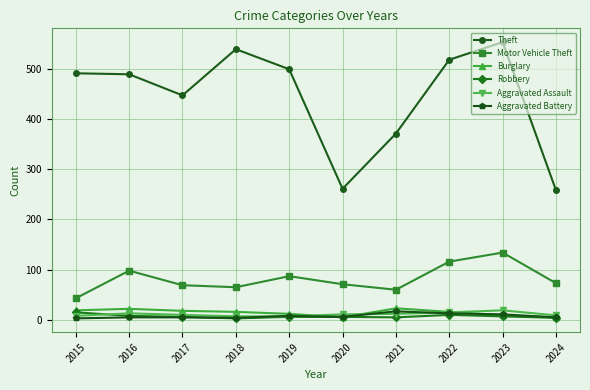

True or false: Aggravated Battery and Motor Vehicle Theft intersect in this chart.

False